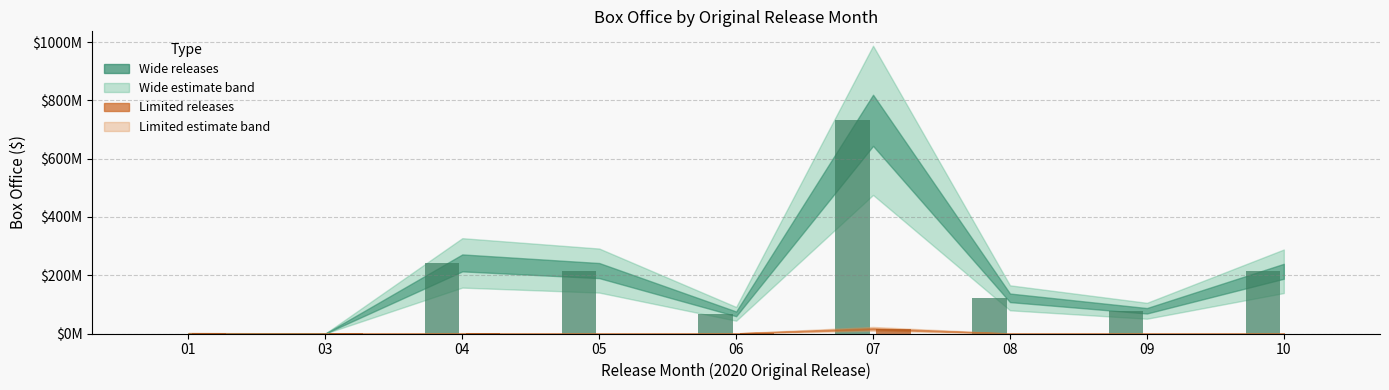

Are the bars grouped side by side (vs. stacked)?

Yes